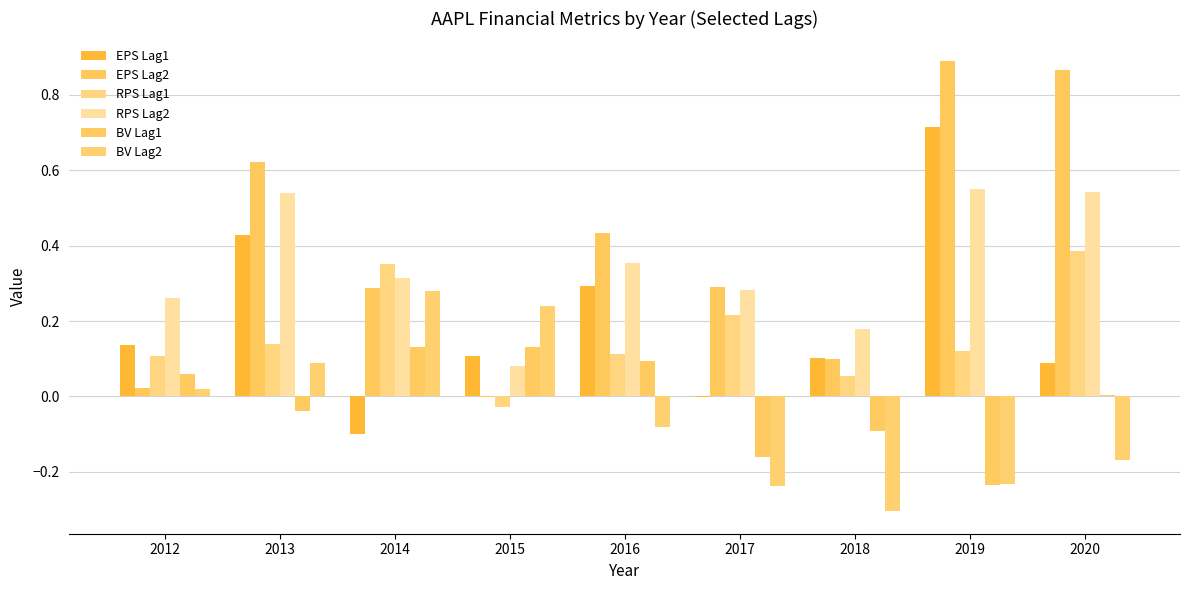

At which label does EPS Lag2 first exceed 0?

2012